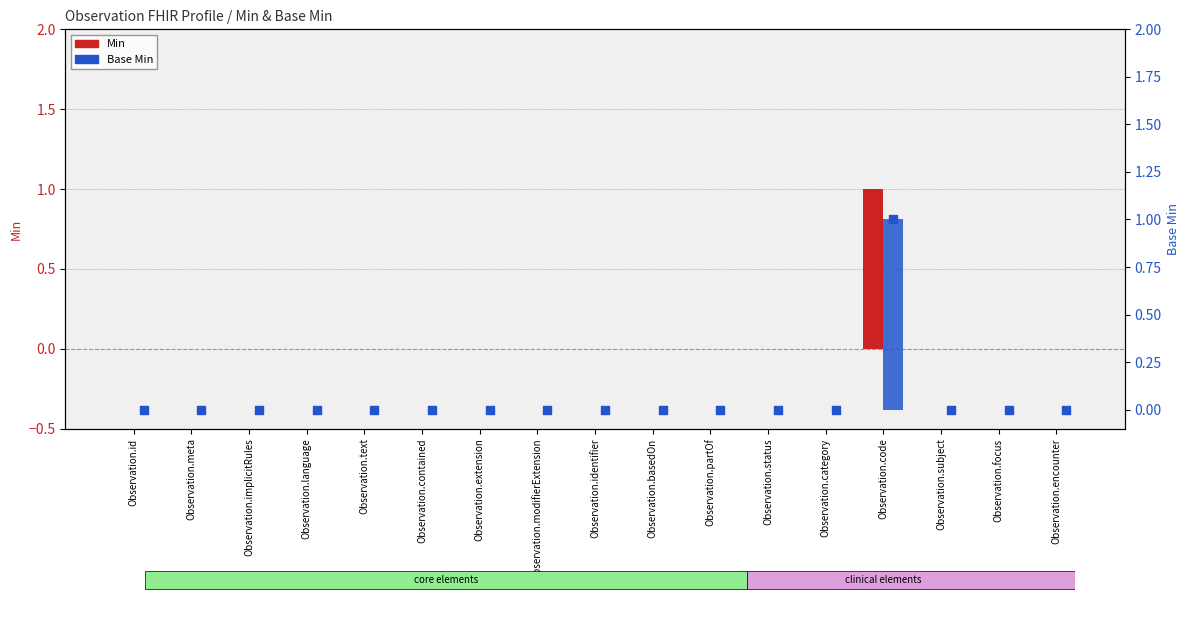

Which series reaches the minimum Y coordinate?

Min